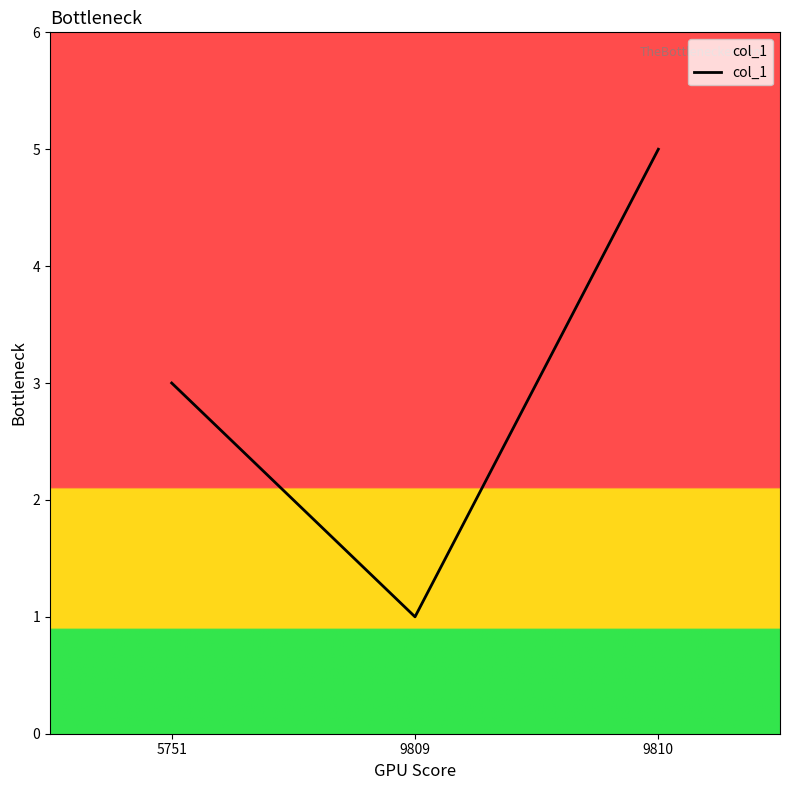

How many series are shown in this chart?

1